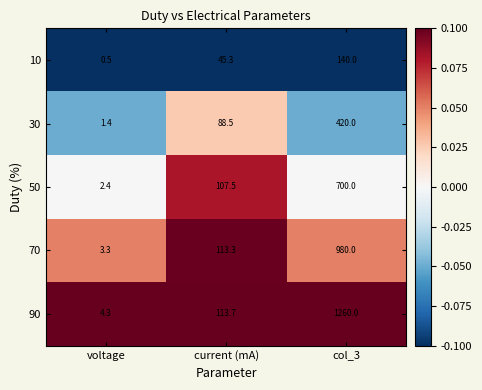

Reading left to right, transcribe all the data shown in this chart.

10: voltage=0.5	current (mA)=45.3	col_3=140.0
30: voltage=1.4	current (mA)=88.5	col_3=420.0
50: voltage=2.4	current (mA)=107.5	col_3=700.0
70: voltage=3.3	current (mA)=113.3	col_3=980.0
90: voltage=4.3	current (mA)=113.7	col_3=1260.0